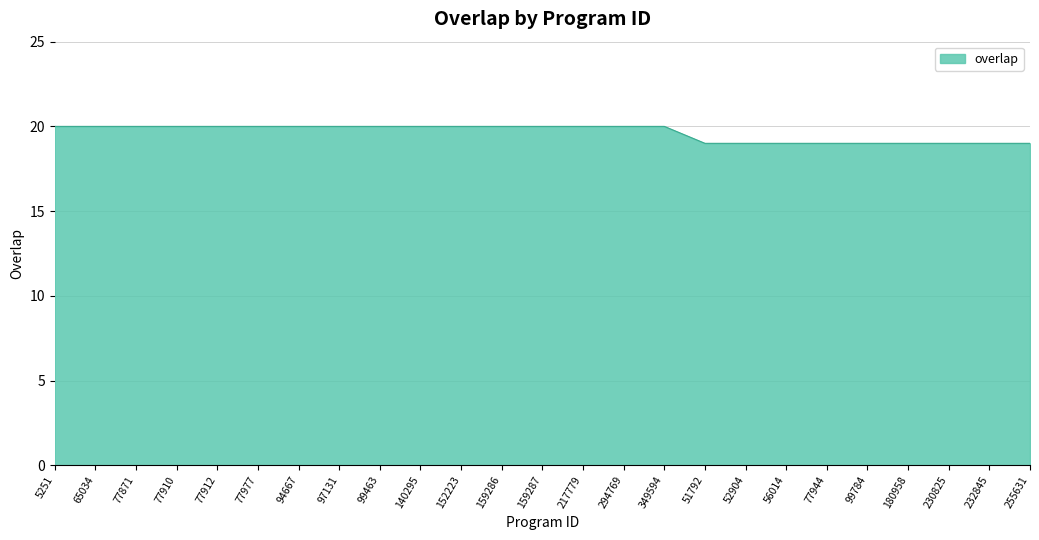

What position from the right is 51792?

9